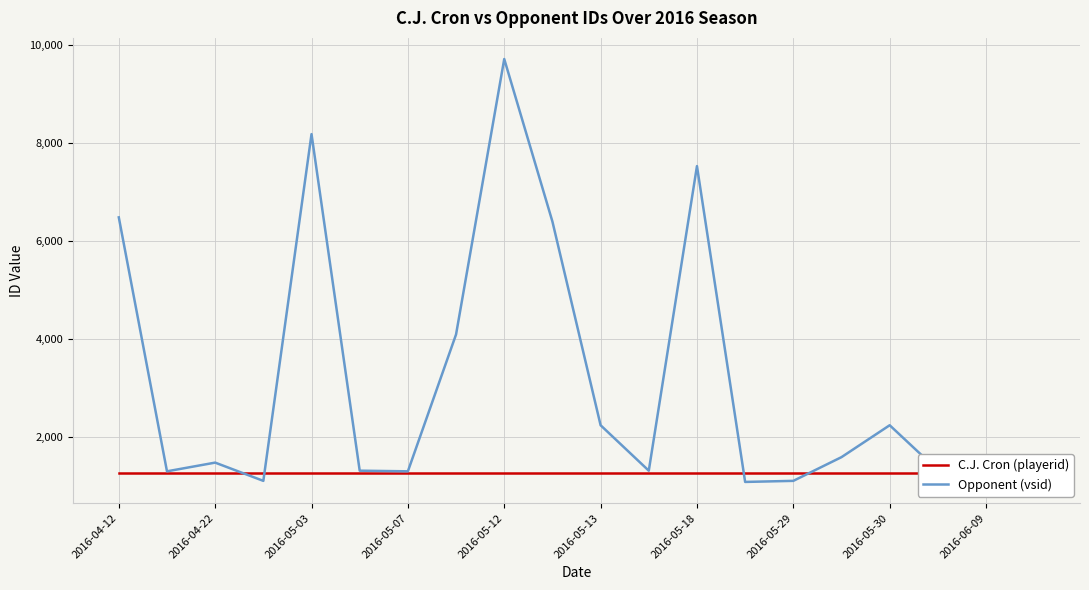

True or false: C.J. Cron (playerid) has a value of 820 at 2016-04-22.

False